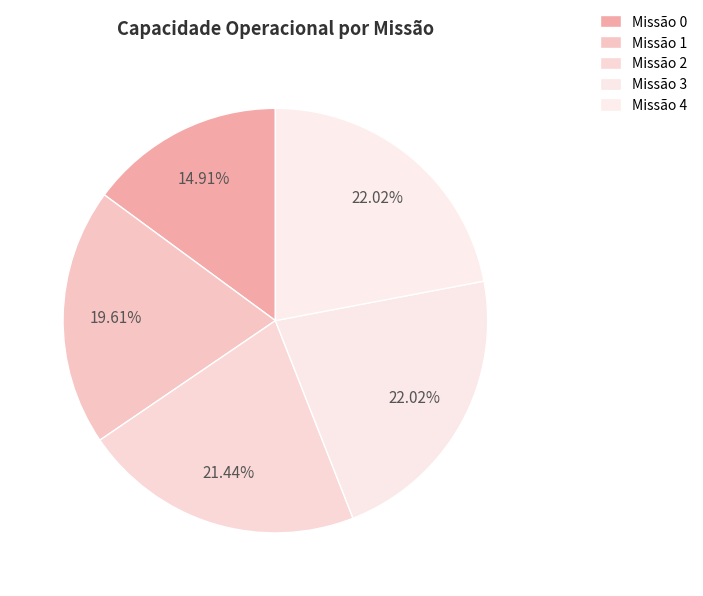

How many segments does this pie chart have?

5